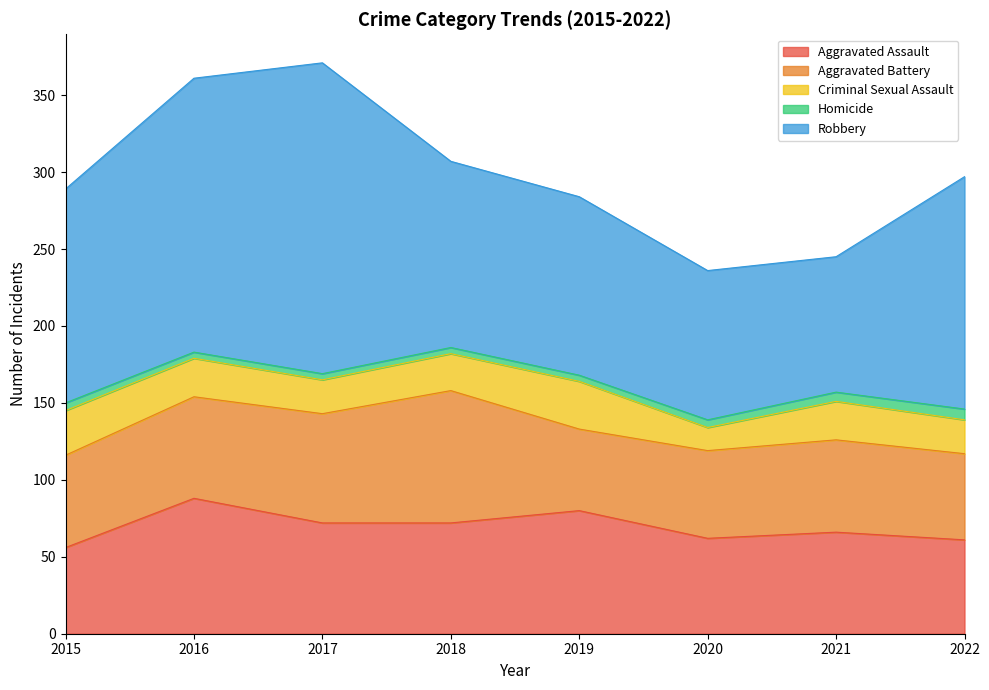

How many data points in Aggravated Assault are above 72?

2